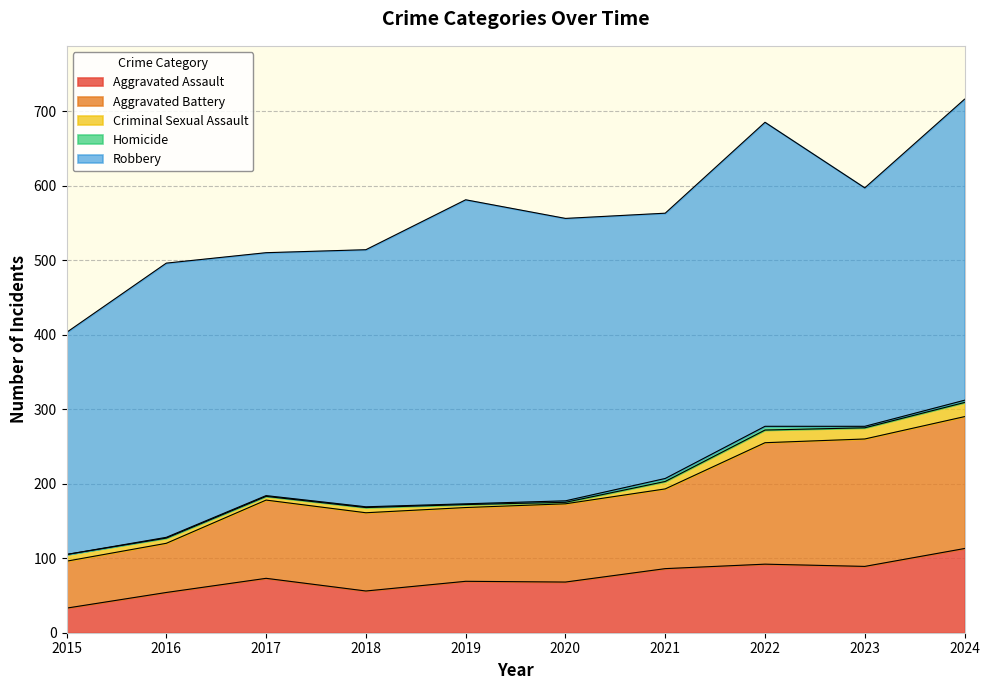

True or false: Aggravated Assault has more than 1 points higher than both neighbors.

True